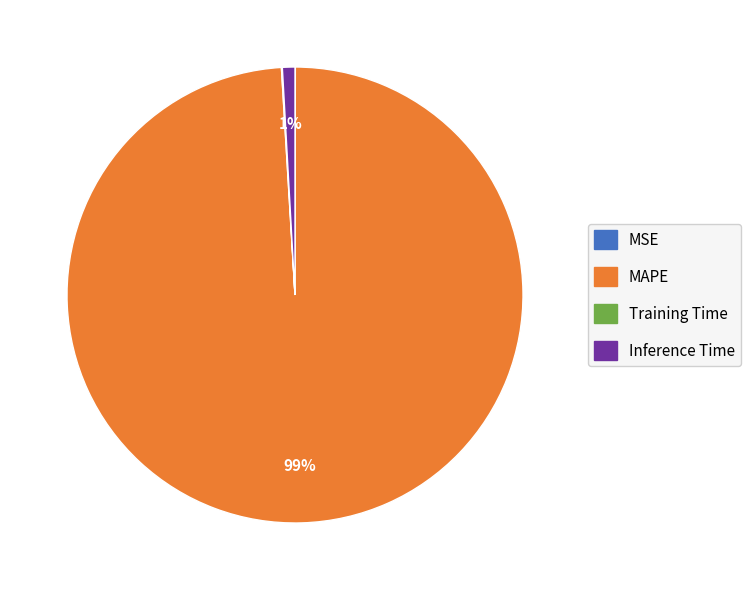

Which slice represents more than half of the pie?

MAPE